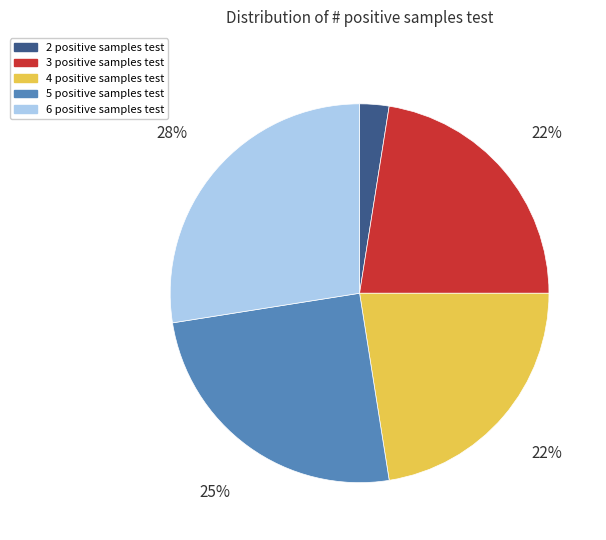

To the nearest percent, what is the average slice percentage?

20%